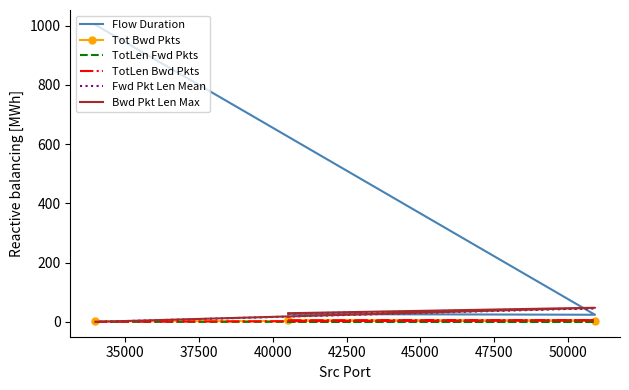

How many data points in Flow Duration are above 26?

2